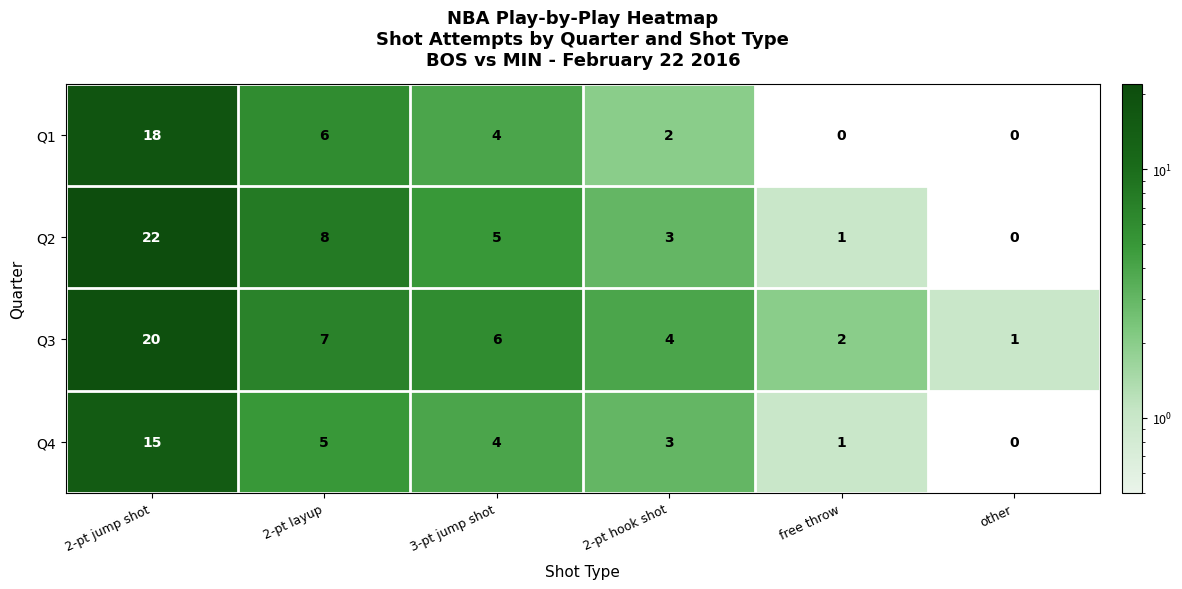

Reading left to right, extract all data points from this chart.

Q1: 2-pt jump shot=18	2-pt layup=6	3-pt jump shot=4	2-pt hook shot=2	free throw=0	other=0
Q2: 2-pt jump shot=22	2-pt layup=8	3-pt jump shot=5	2-pt hook shot=3	free throw=1	other=0
Q3: 2-pt jump shot=20	2-pt layup=7	3-pt jump shot=6	2-pt hook shot=4	free throw=2	other=1
Q4: 2-pt jump shot=15	2-pt layup=5	3-pt jump shot=4	2-pt hook shot=3	free throw=1	other=0